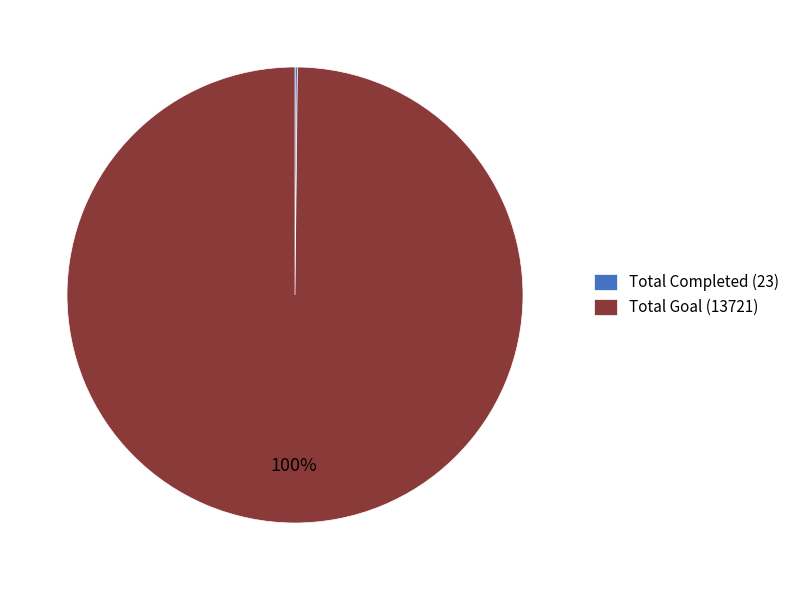

Does any single category account for the majority?

Yes